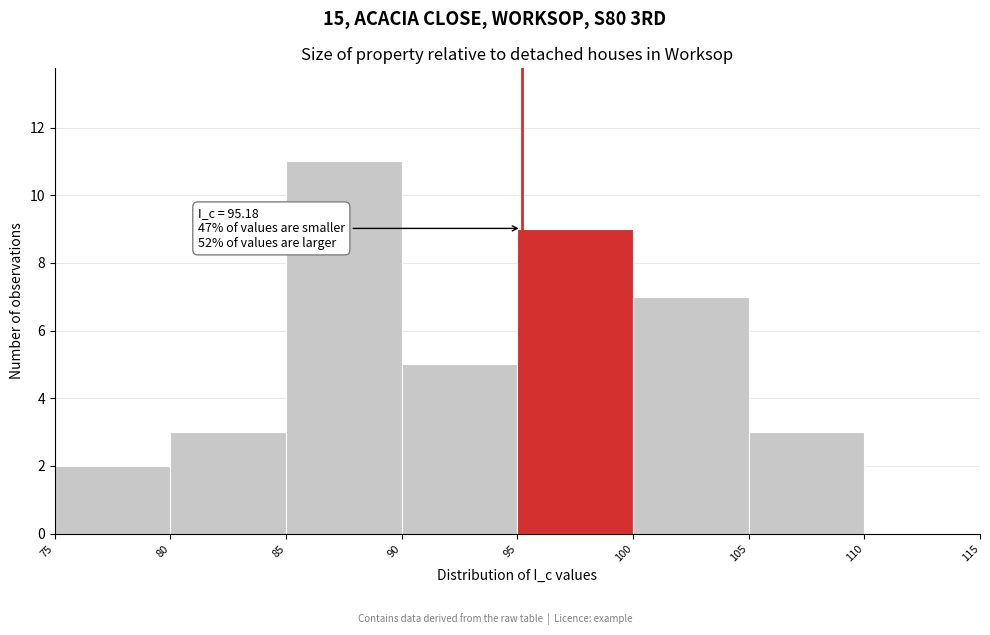

Which range on the x-axis has the tallest bar?

85 to 90